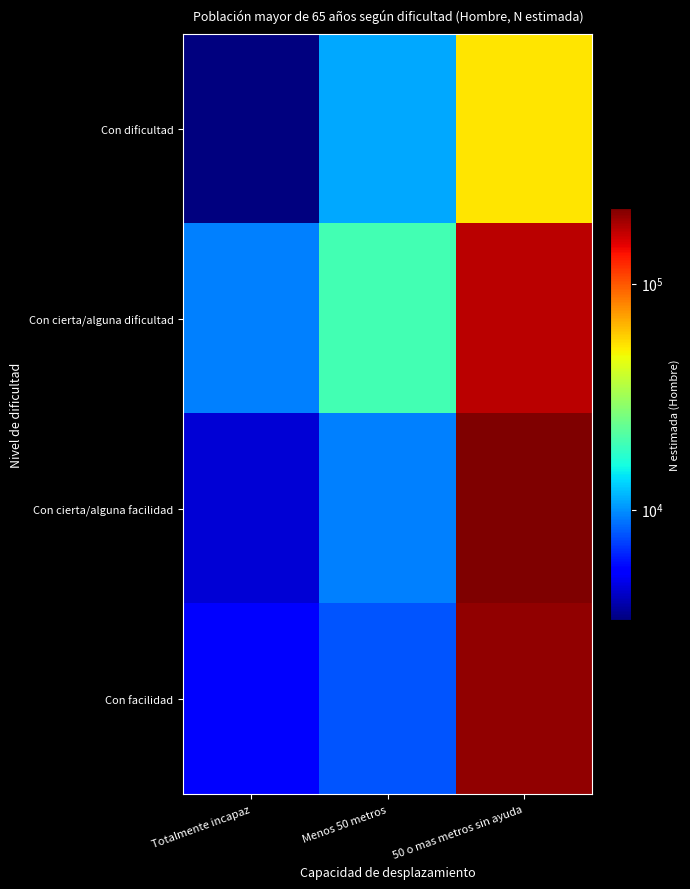

Reading left to right, list all the values displayed in this chart.

Con dificultad: Totalmente incapaz=3244	Menos 50 metros=11021	50 o mas metros sin ayuda=53013
Con cierta/alguna dificultad: Totalmente incapaz=9301	Menos 50 metros=19787	50 o mas metros sin ayuda=172215
Con cierta/alguna facilidad: Totalmente incapaz=4431	Menos 50 metros=9295	50 o mas metros sin ayuda=215588
Con facilidad: Totalmente incapaz=5476	Menos 50 metros=7802	50 o mas metros sin ayuda=199568